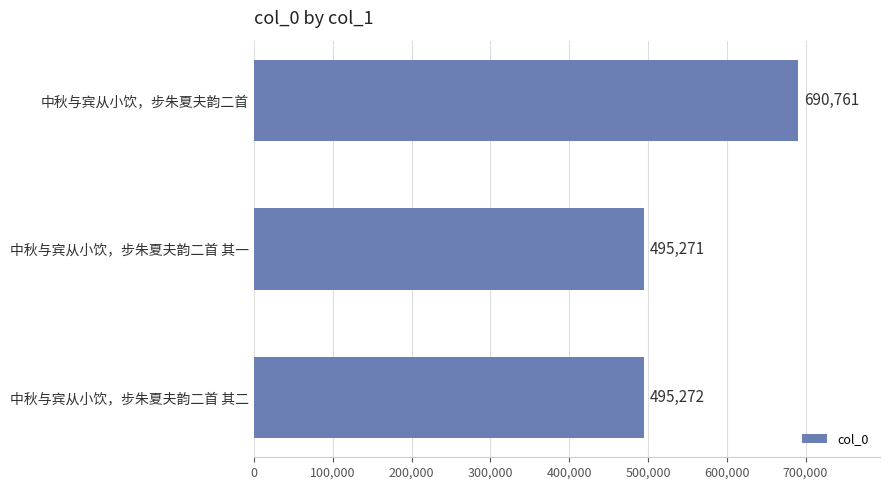

What is the change in value from 中秋与宾从小饮，步朱夏夫韵二首 其一 to 中秋与宾从小饮，步朱夏夫韵二首 其二?

+1